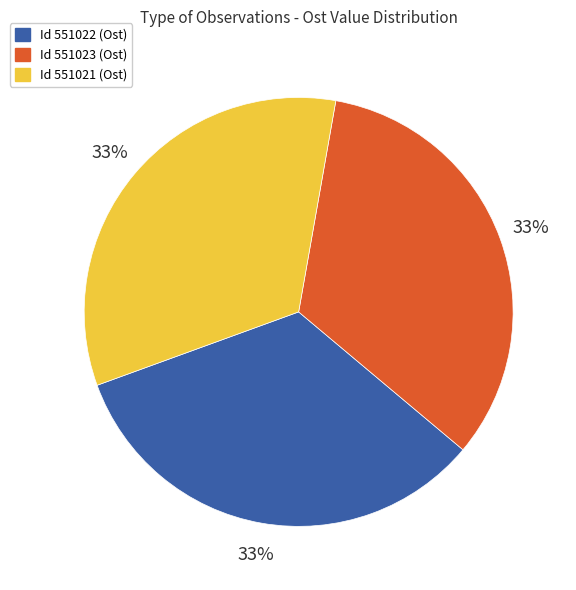

To the nearest percent, what is the average slice percentage?

33%